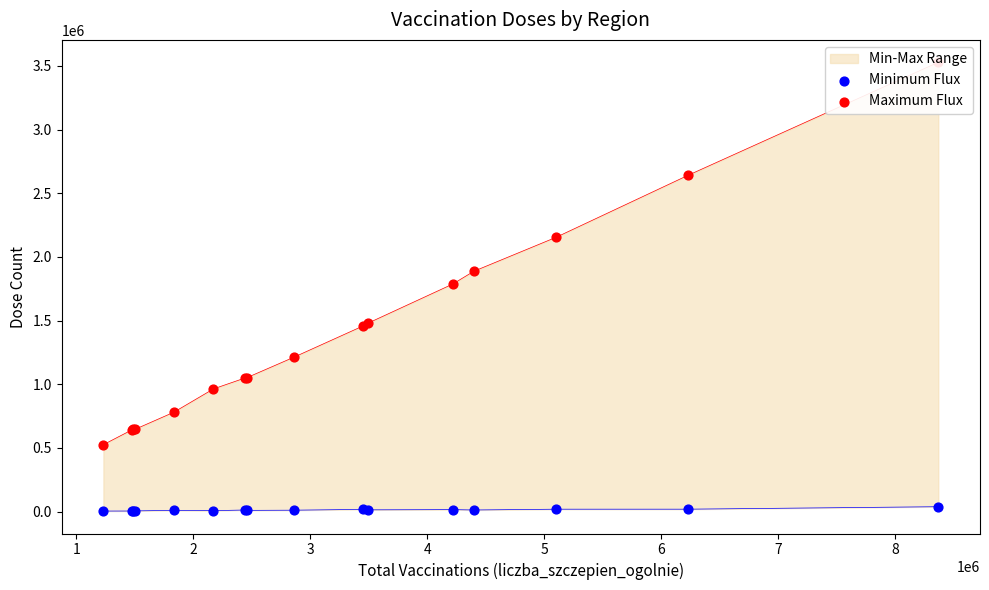

Which series has the widest spread of Y values?

Maximum Flux